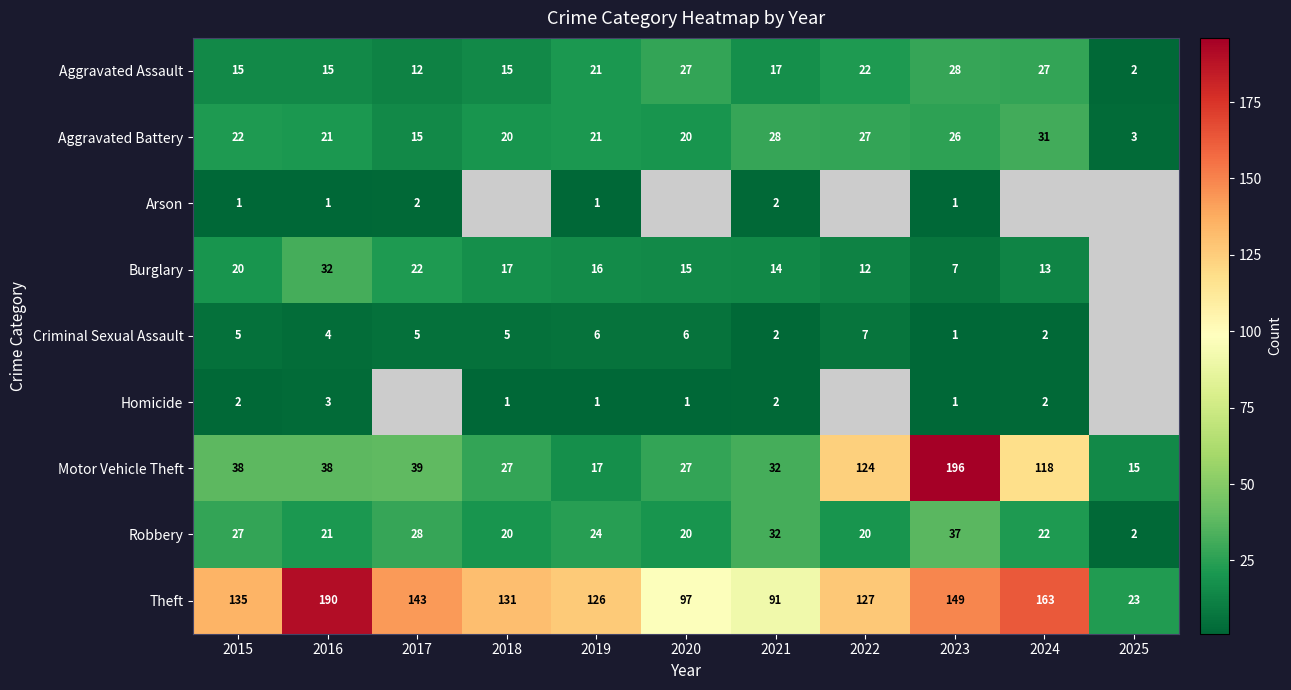

How many values in the Aggravated Battery series are below 21?

4